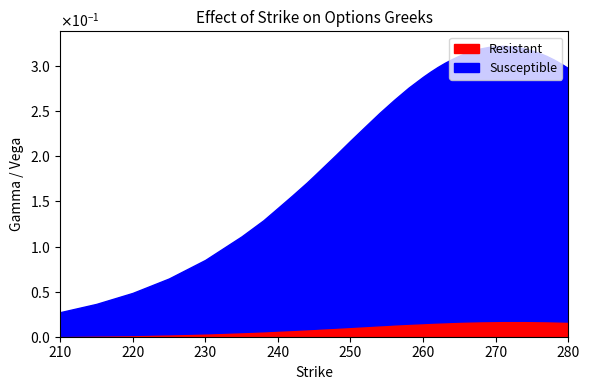

True or false: Susceptible and Resistant intersect in this chart.

False